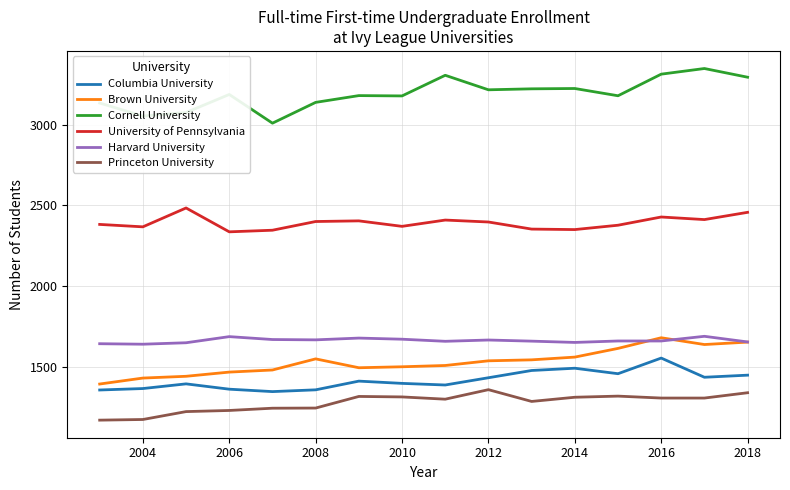

What is the lowest value of the University of Pennsylvania series?

2336